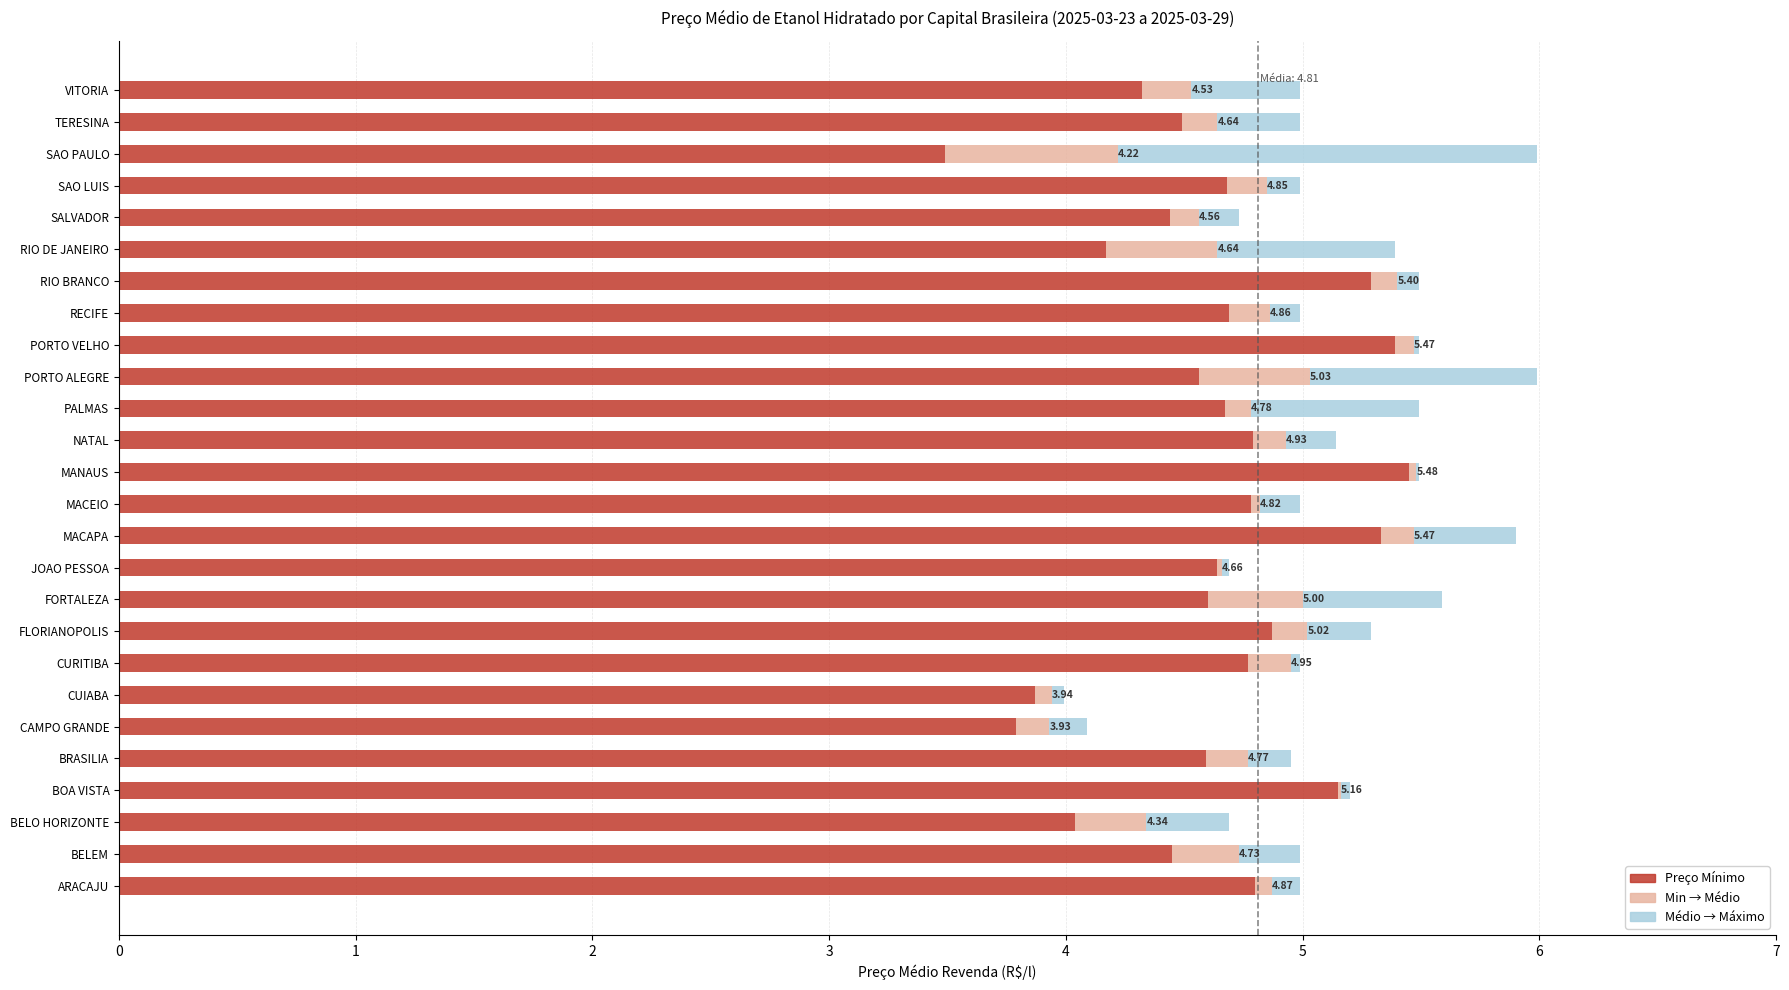

What is the sum of the Preço Mínimo values at BELEM and FORTALEZA?

9.1